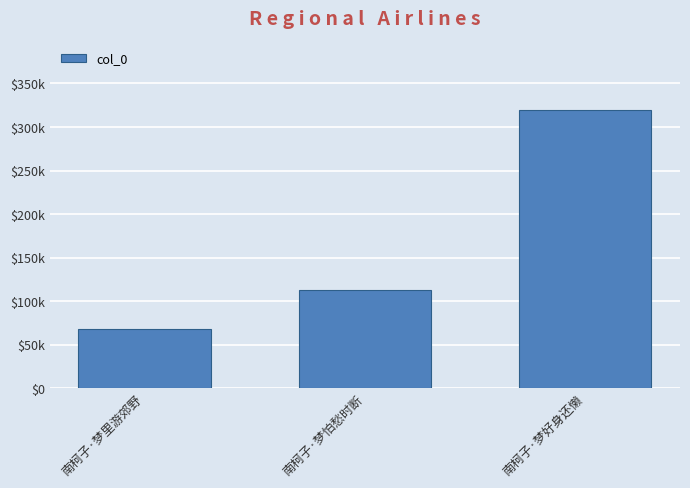

What is the average value?

166542